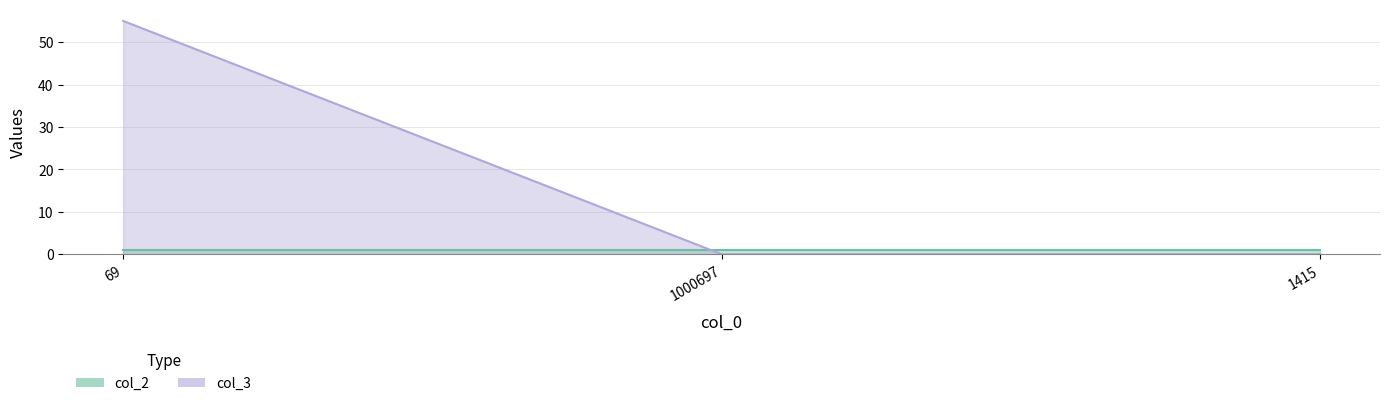

List the labels in order of value, largest first.

69, 1000697, 1415